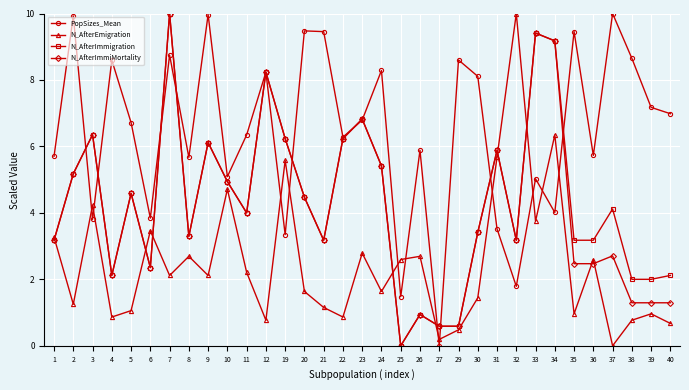

Where do N_AfterEmigration and PopSizes_Mean first cross each other?

2 and 3